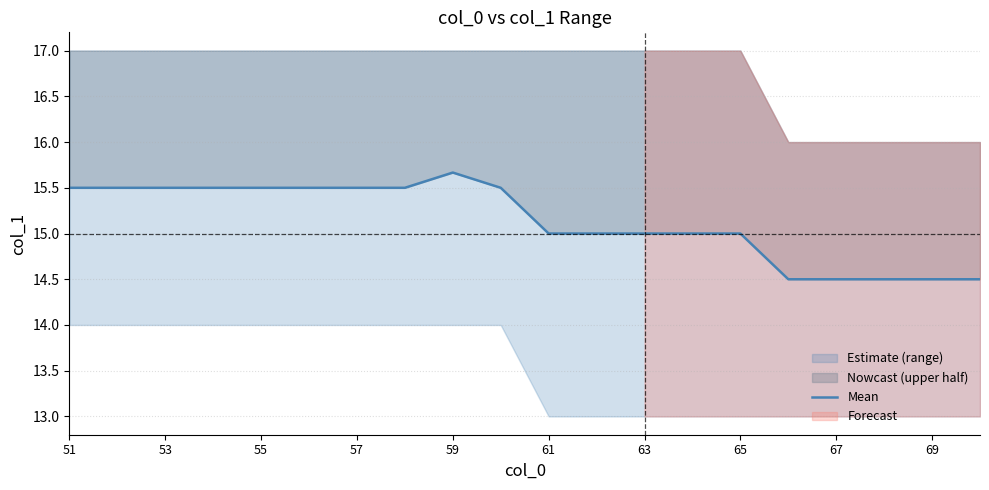

What is the difference between the maximum and minimum values?

1.2